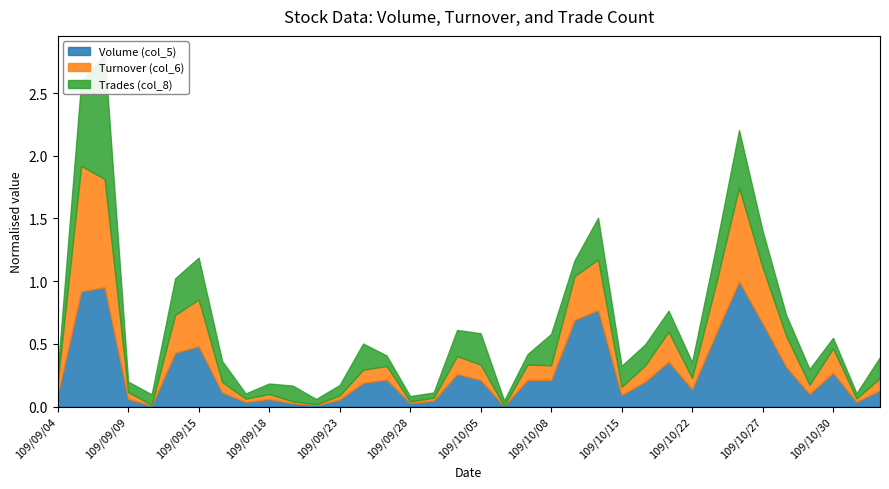

What is the label of the 35th point from the right?

109/09/07